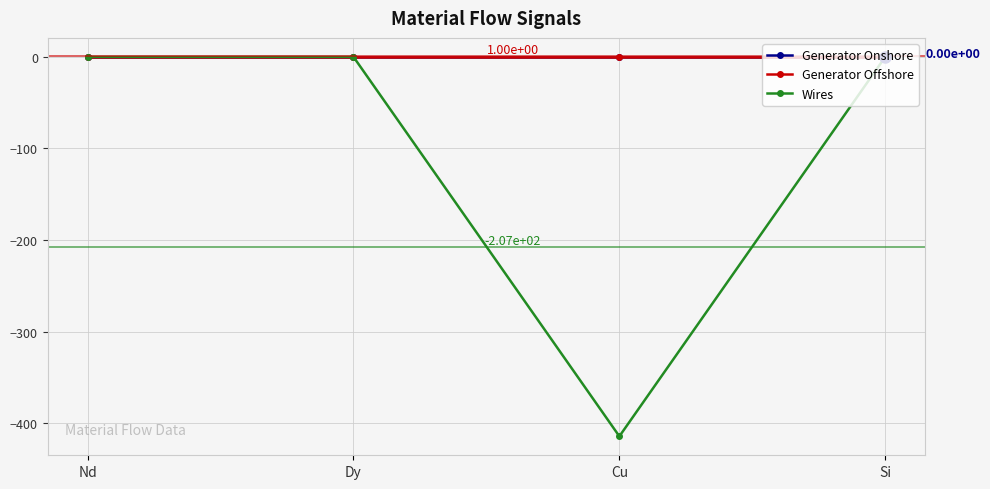

Is it true that Generator Offshore equals 0.0 at Si?

True